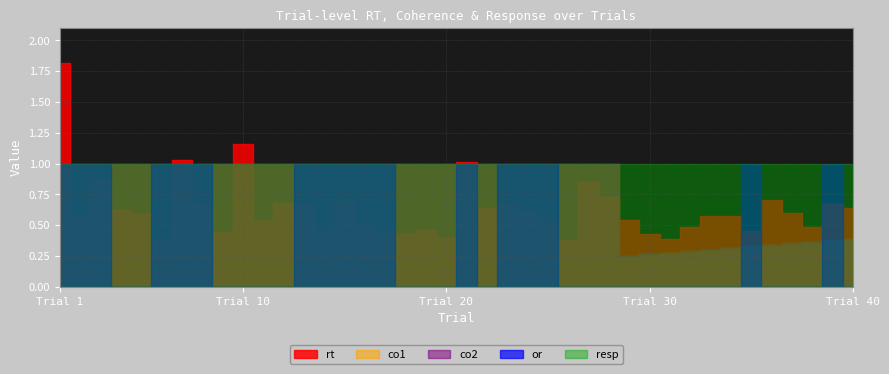

At which label is rt closest to 1?

21